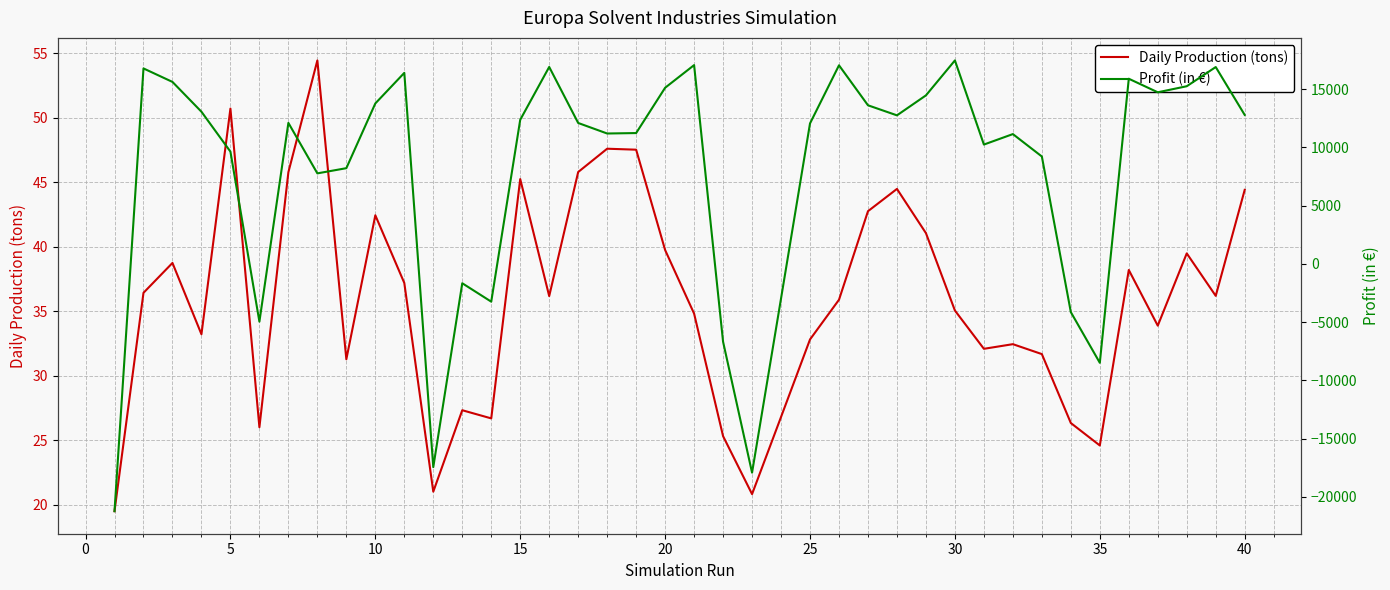

Is it true that Daily Production (tons) equals 25.9 at 20?

False